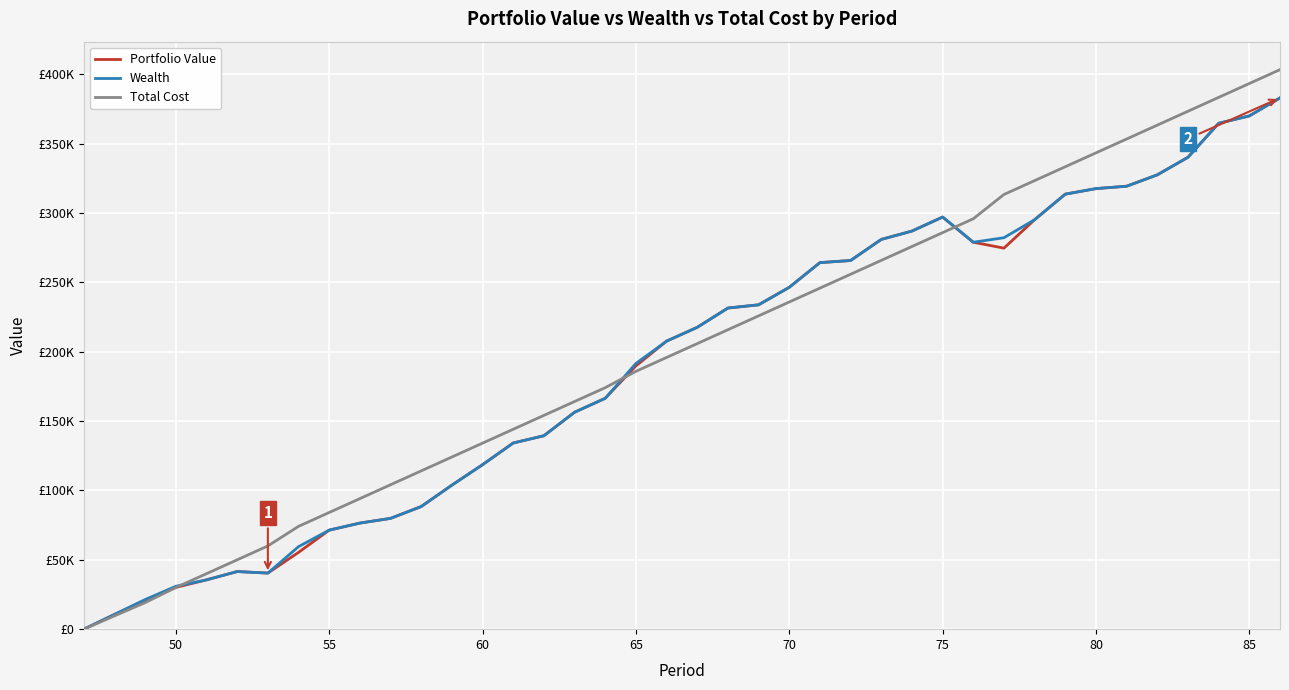

List the series in order of their peak value, lowest first.

Portfolio Value, Wealth, Total Cost